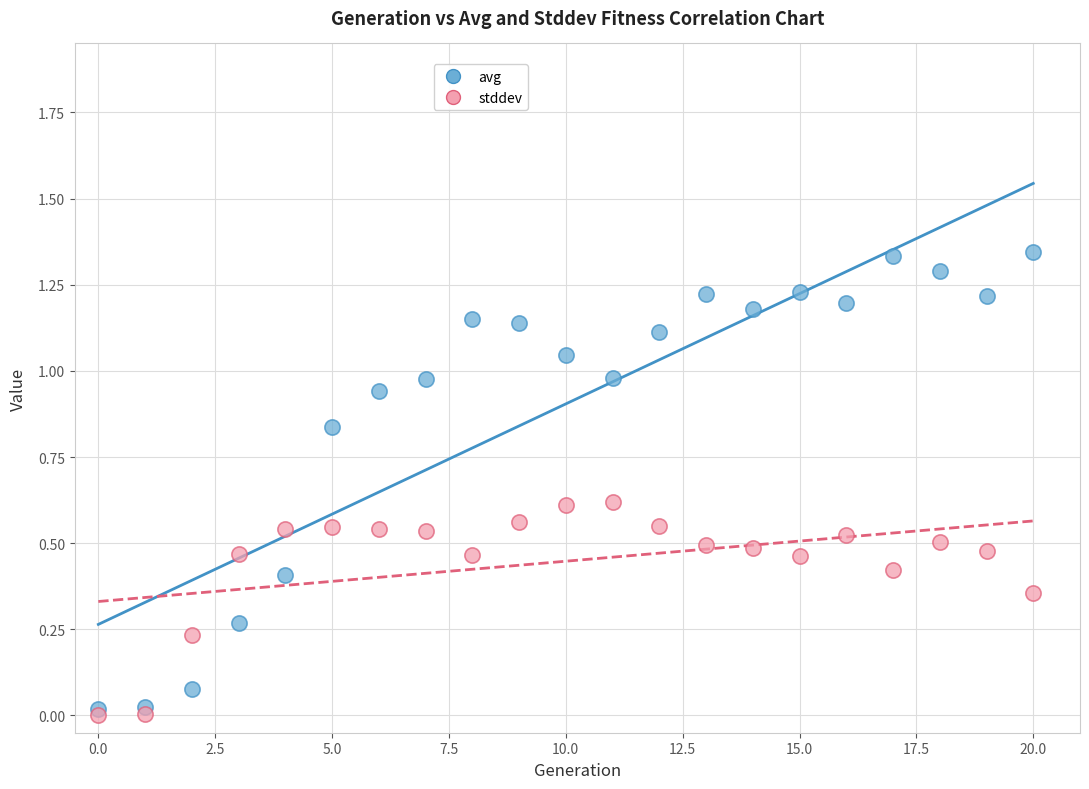

Which series contains the highest Y value?

avg